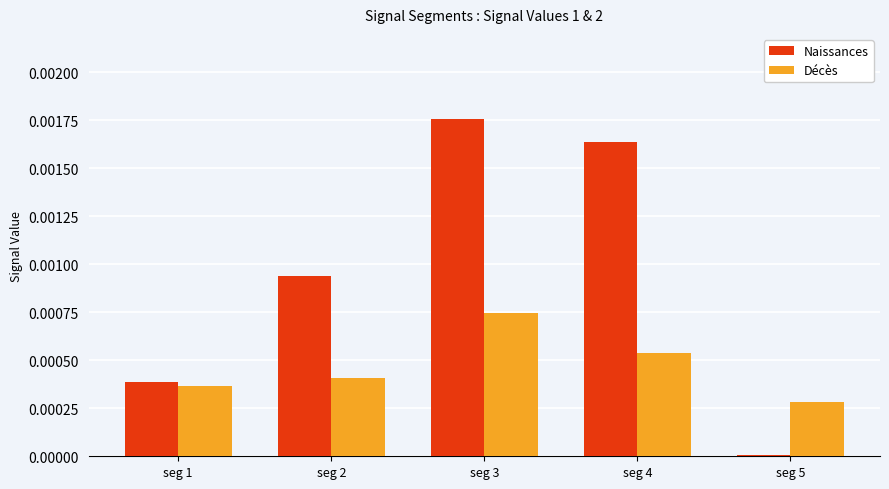

Does the chart contain stacked bars?

No